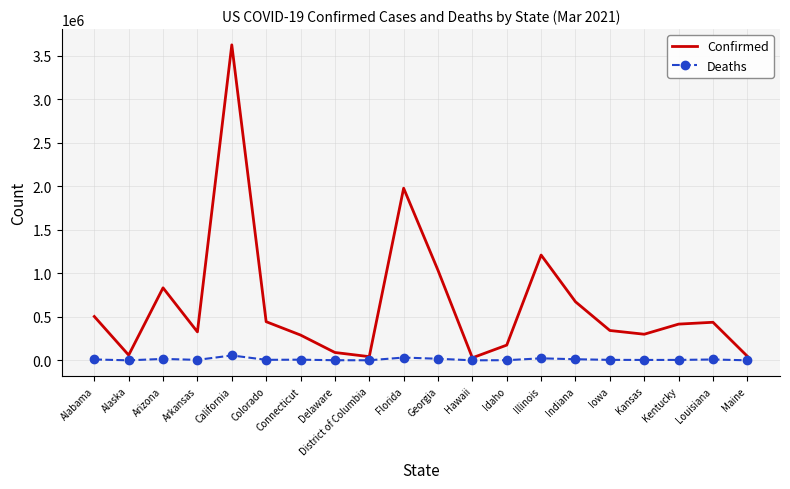

What is the maximum value for Confirmed?

3623063